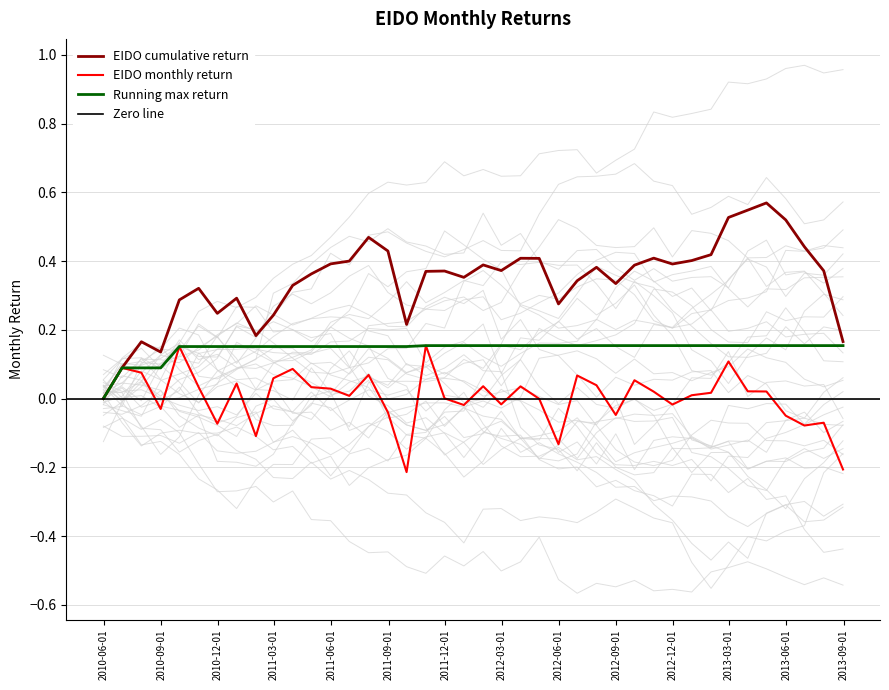

The value at 28 is 0.1. True or false?

False